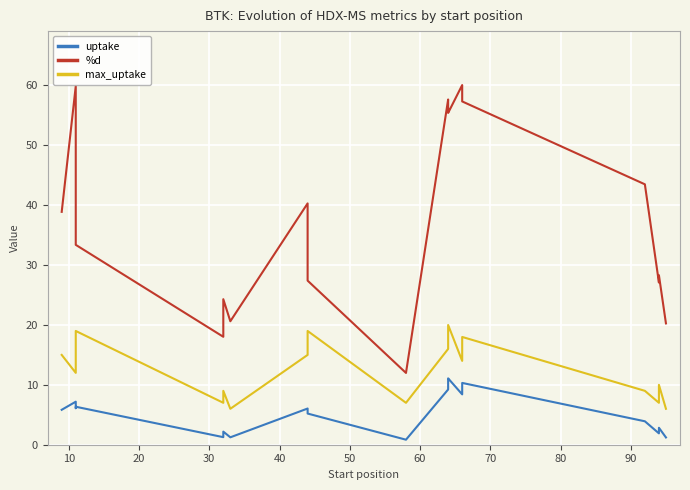

Reading left to right, transcribe all the data shown in this chart.

uptake: 5.8	7.2	6.1	6.3	1.3	2.2	1.2	6.0	5.2	0.8	9.2	10.7	11.1	8.4	9.9	10.3	3.9	1.9	2.8	1.2
%d: 38.9	59.9	46.9	33.4	18.0	24.3	20.6	40.3	27.4	12.0	57.7	56.1	55.4	60.1	58.1	57.3	43.5	27.1	28.3	20.3
max_uptake: 15.0	12.0	13.0	19.0	7.0	9.0	6.0	15.0	19.0	7.0	16.0	19.0	20.0	14.0	17.0	18.0	9.0	7.0	10.0	6.0